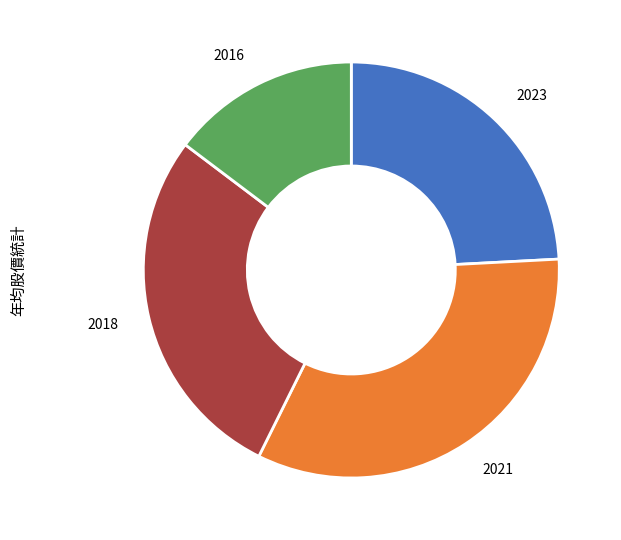

Which slice is the largest?

2021